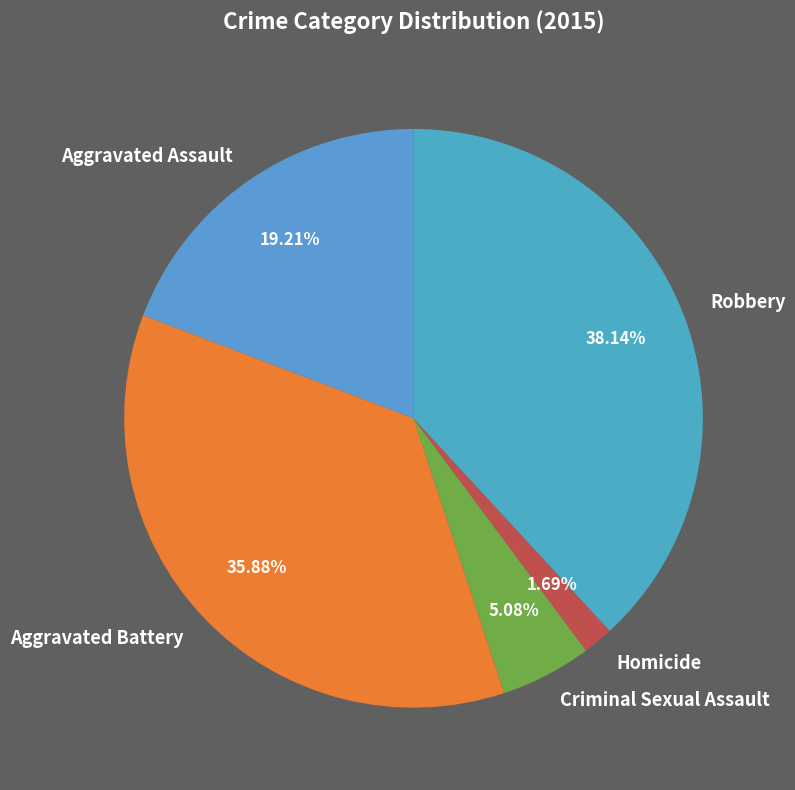

What percentage do Robbery and Homicide together represent?

39.8%